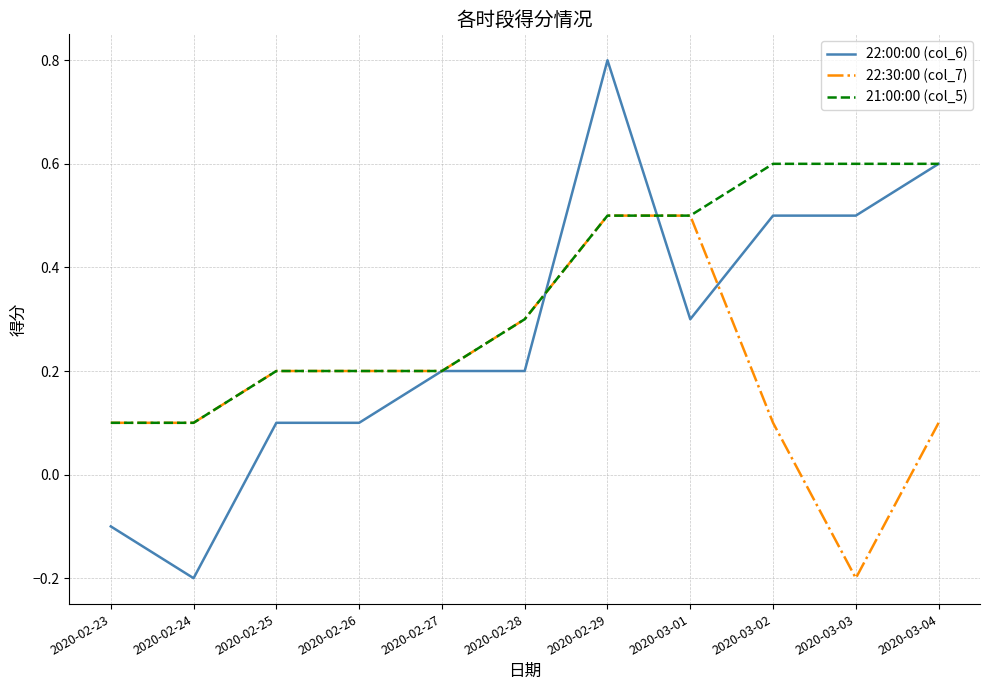

Which series has the widest spread of values?

22:00:00 (col_6)